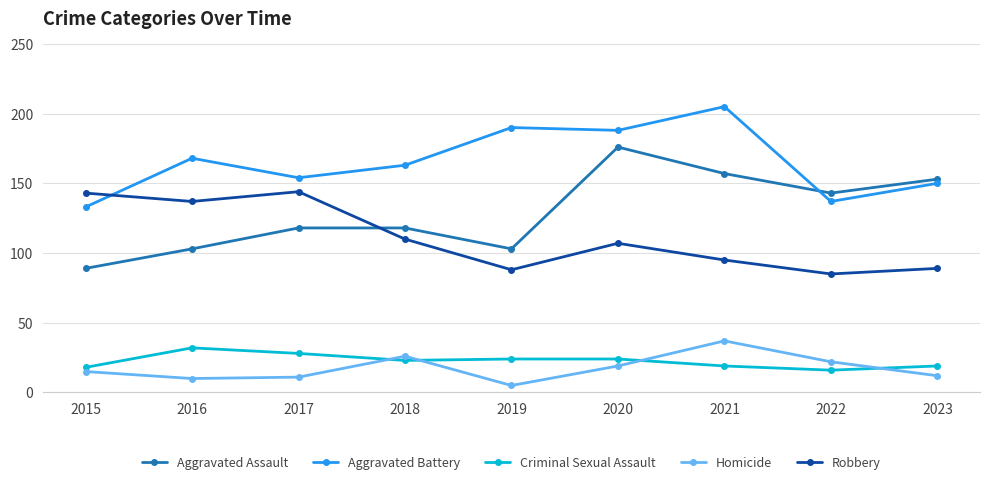

Is the value of Aggravated Battery at 2018 greater than the value of Criminal Sexual Assault at 2021?

Yes